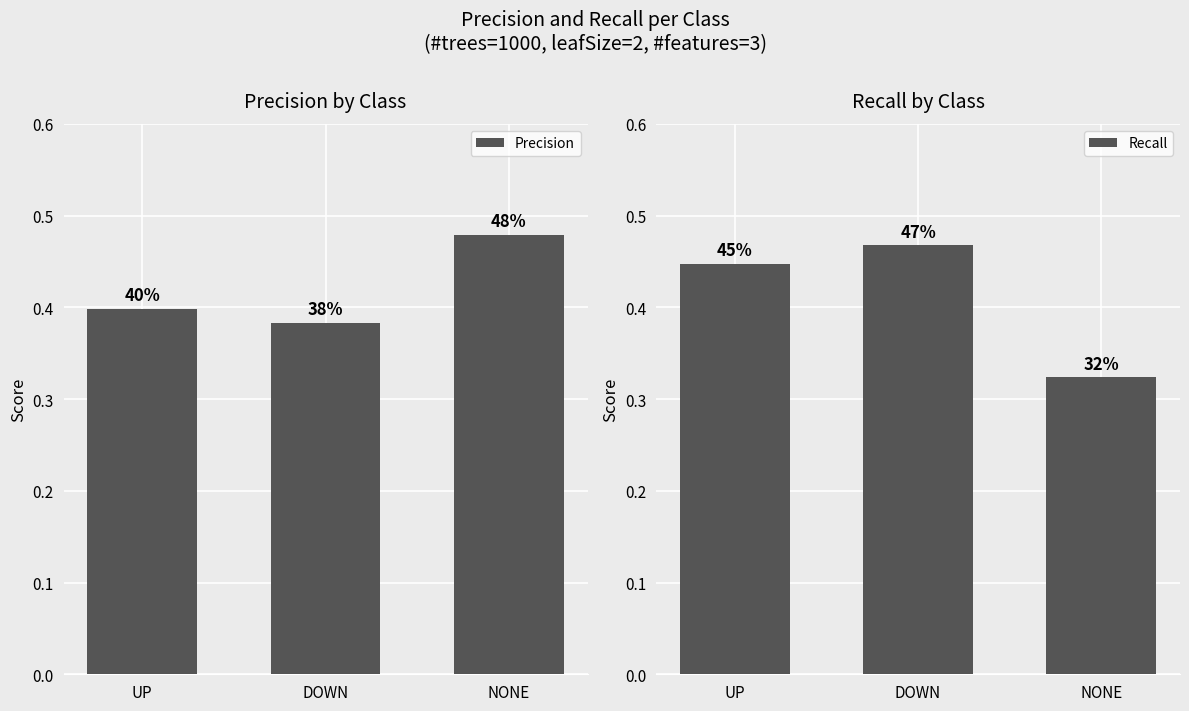

Which series has the widest spread of values?

Recall